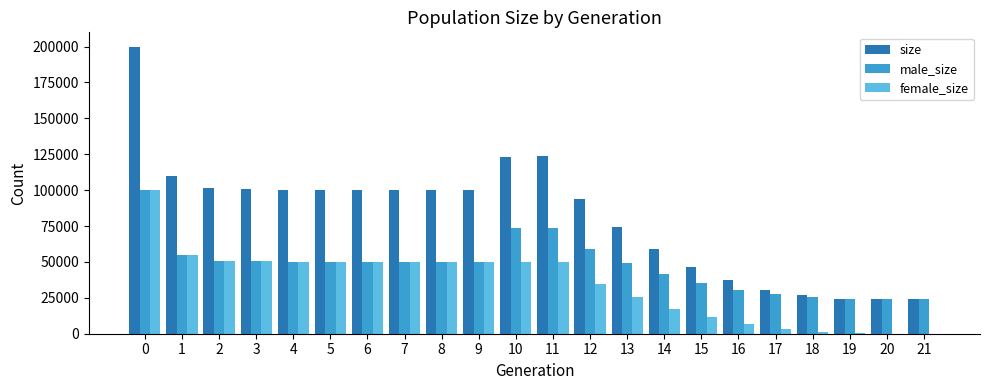

What are all the series names shown in the legend?

size, male_size, female_size